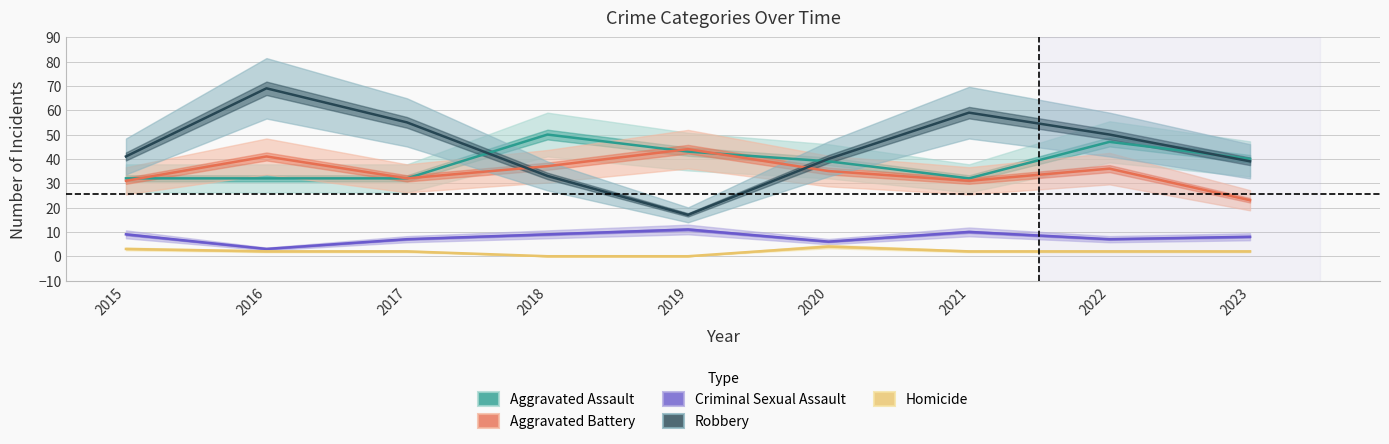

What are all the series names shown in the legend?

Aggravated Assault, Aggravated Battery, Criminal Sexual Assault, Robbery, Homicide